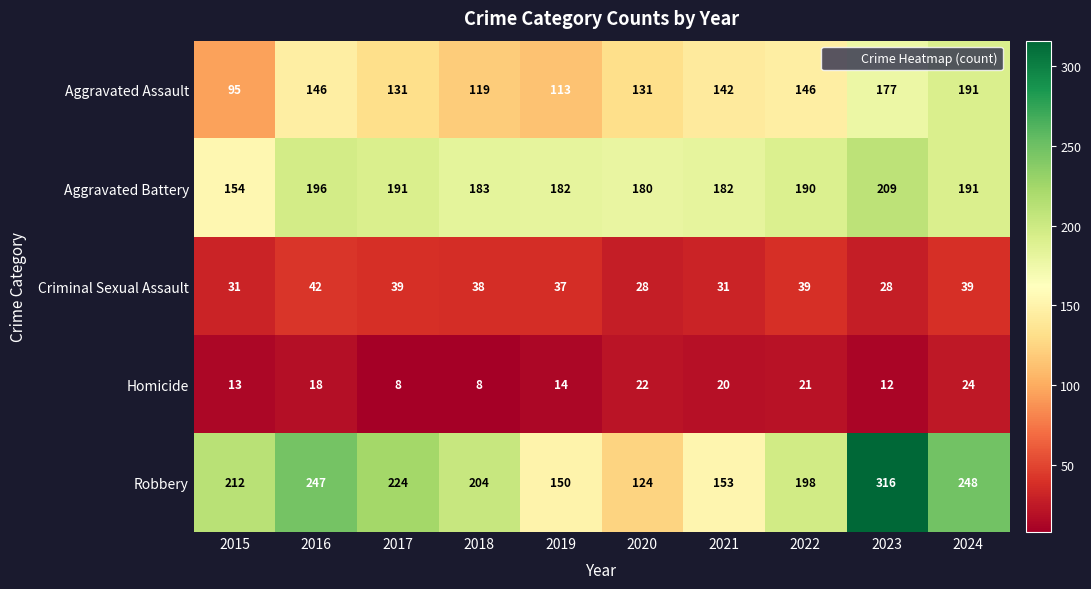

What is the spread (max minus min) of values at 2017?

216